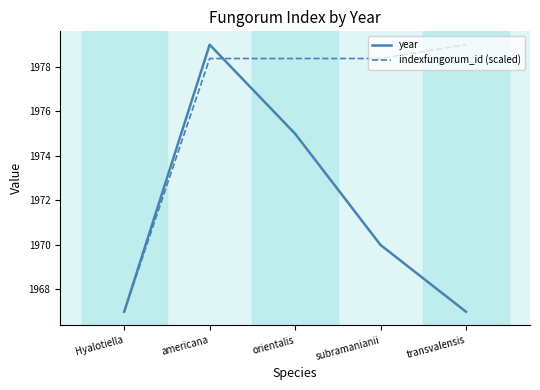

The indexfungorum_id (scaled) series shows 3123.0 at subramanianii. True or false?

False